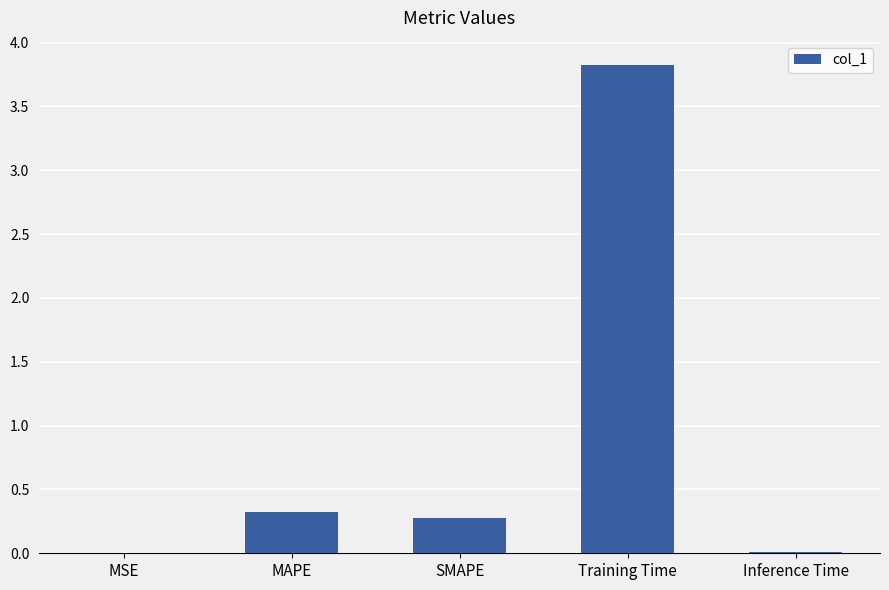

At which category does the chart reach its peak across all series?

Training Time